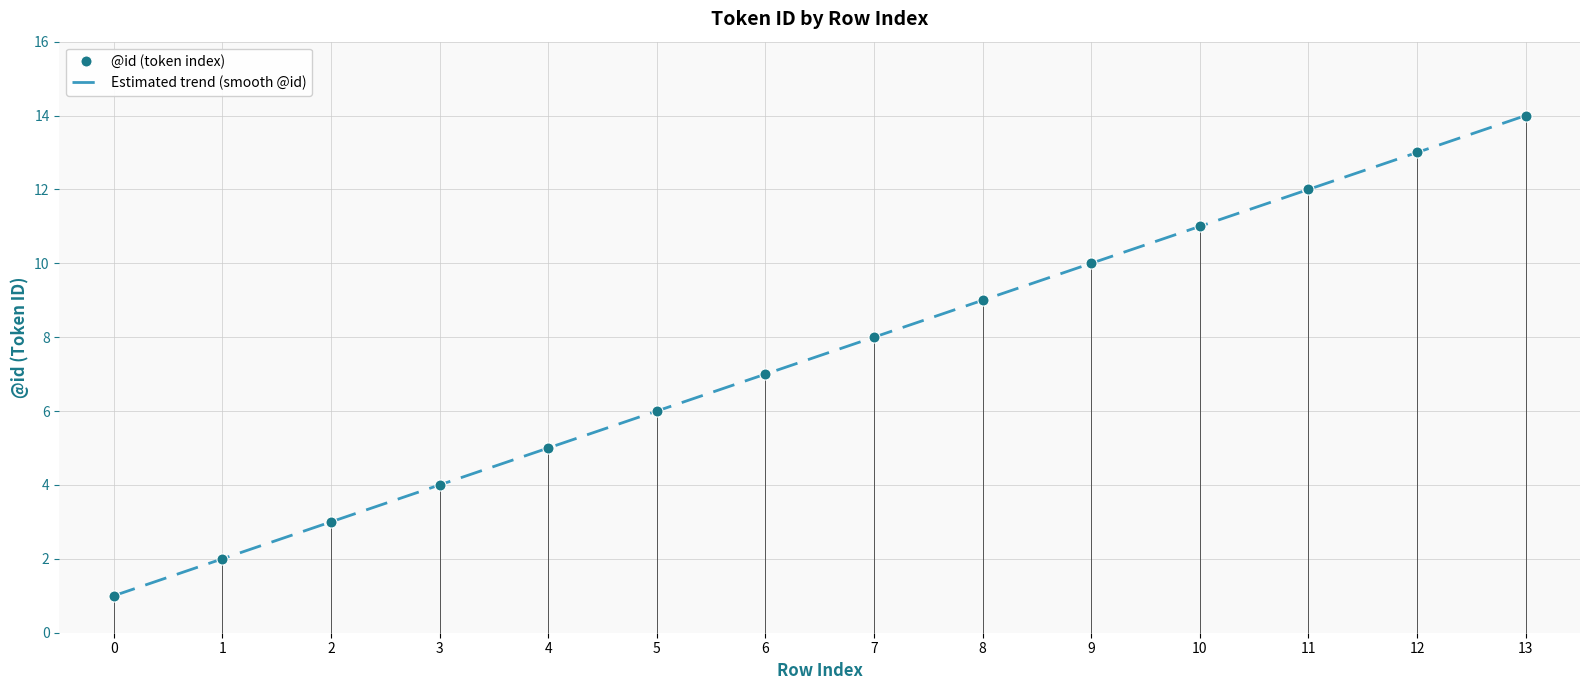

List the labels in order of value, largest first.

13, 12, 11, 10, 9, 8, 7, 6, 5, 4, 3, 2, 1, 0